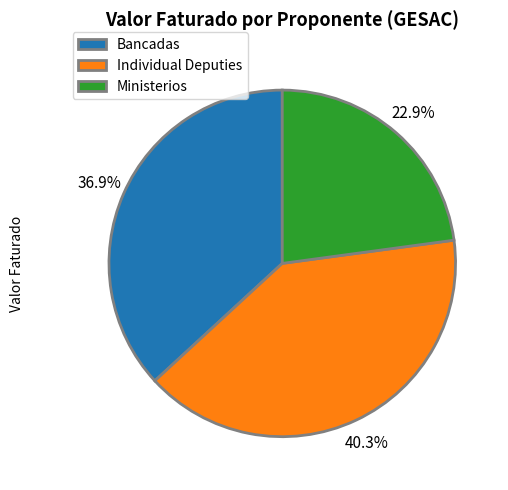

Do Individual Deputies and Ministerios together represent more than half of the pie?

Yes